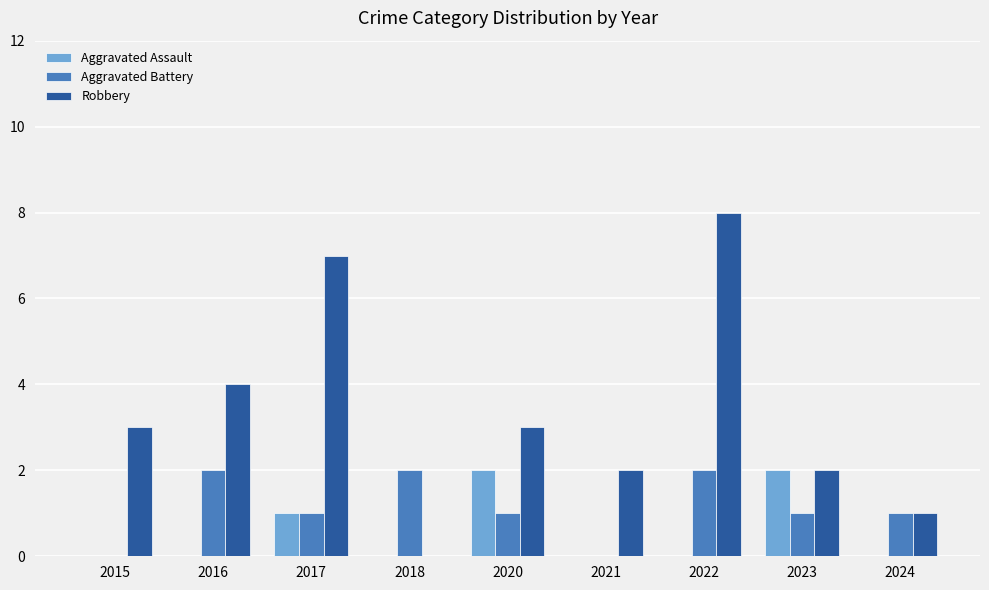

What is the greatest value displayed?

8